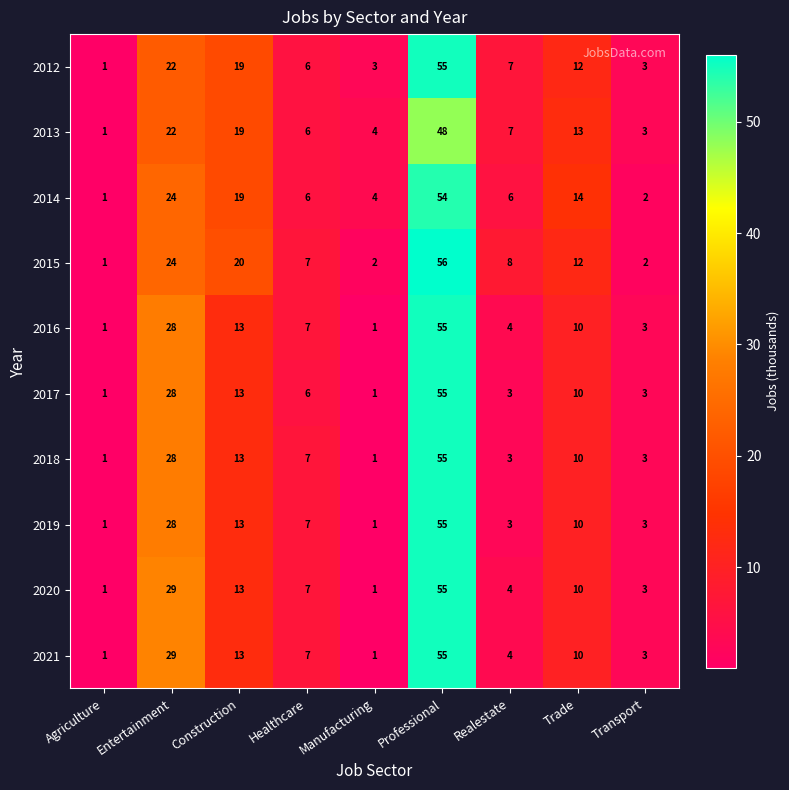

What is the difference between the highest and lowest values at Trade?

4